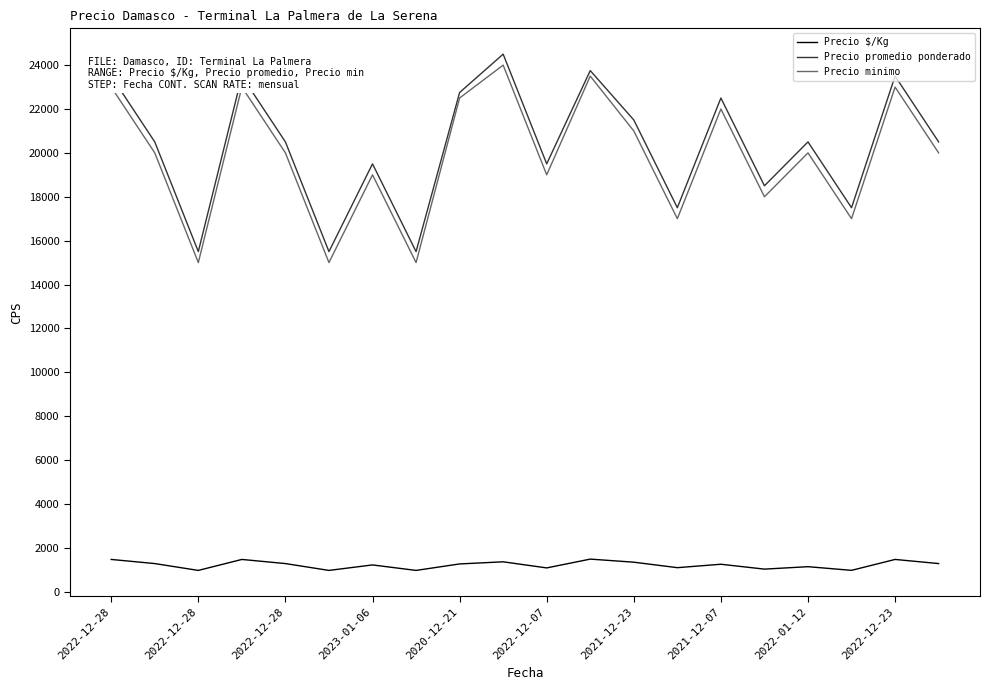

Is this an area chart (filled region under the line)?

No